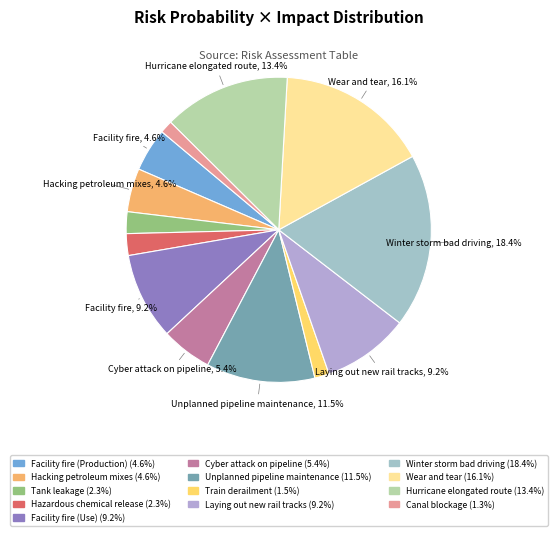

Count the number of slices in the pie.

13